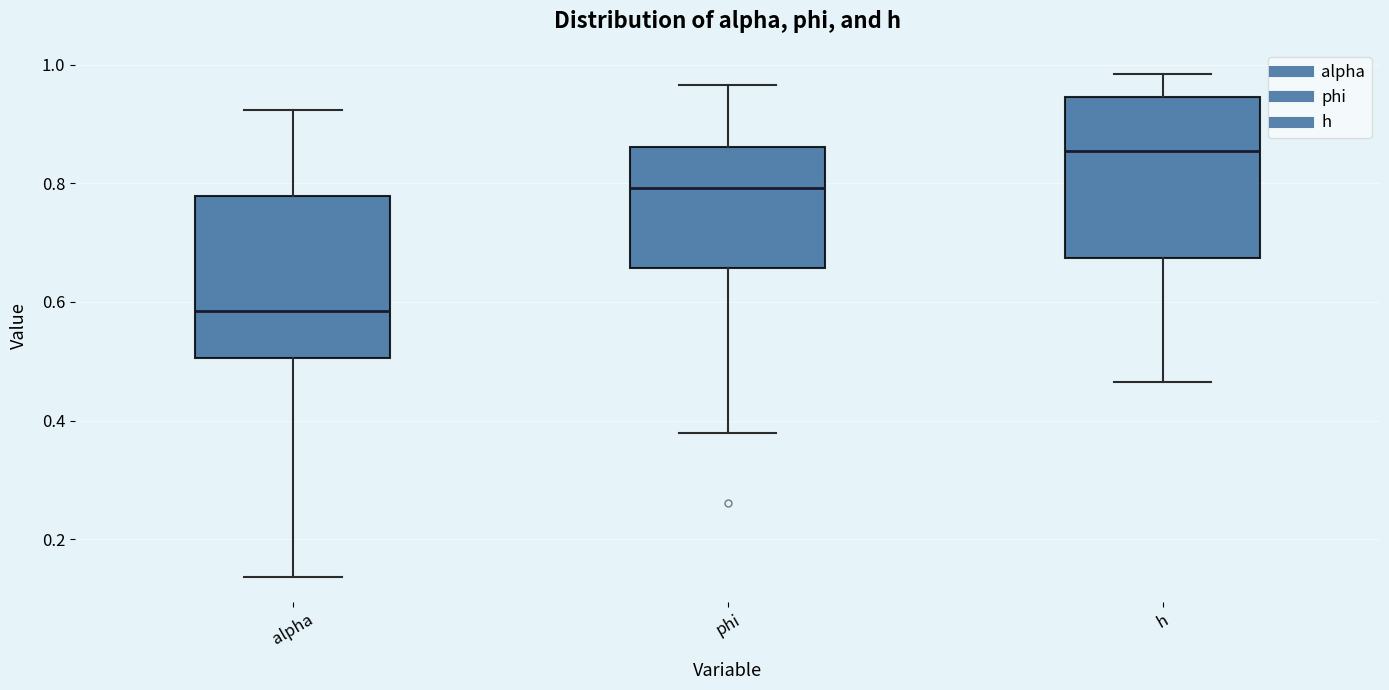

Reading left to right, transcribe this box plot: for each box, give where its median line is, the range the box spans, and where its two whiskers end, as read against the y-axis. The values are not printed on the chart, so give them approximately, as read against the axis.

alpha: median 0.58, box 0.50 to 0.78, whiskers 0.14 to 0.92
phi: median 0.80, box 0.66 to 0.86, whiskers 0.38 to 0.96
h: median 0.86, box 0.68 to 0.94, whiskers 0.46 to 0.98